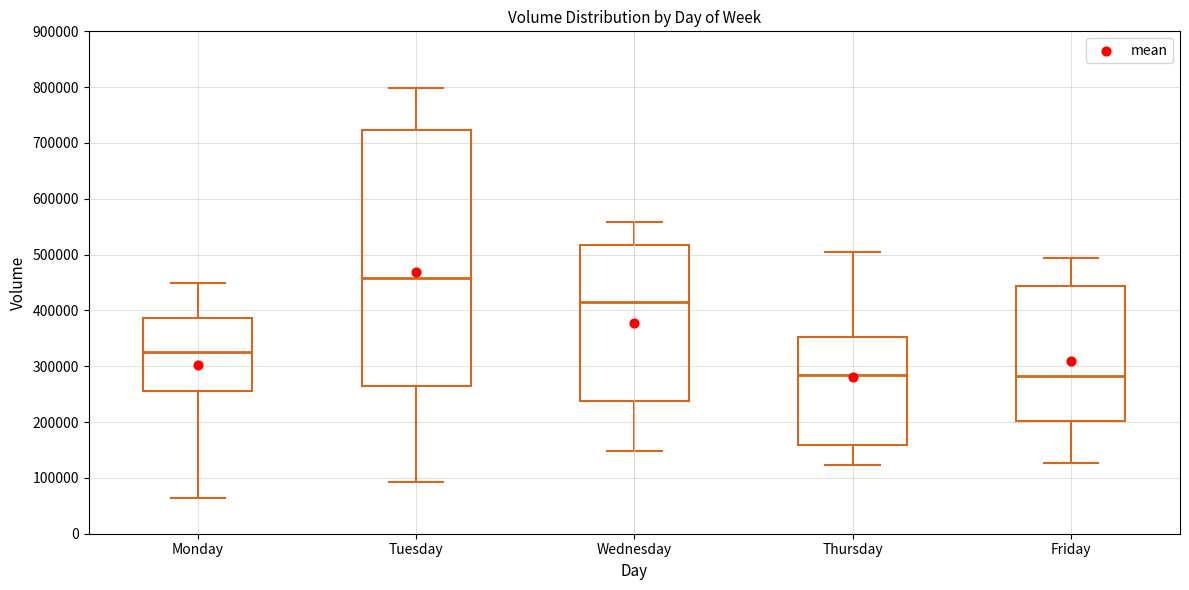

Reading left to right, transcribe this box plot: for each box, give where its median line is, the range the box spans, and where its two whiskers end, as read against the y-axis. The values are not printed on the chart, so give them approximately, as read against the axis.

Monday: median 320000, box 260000 to 390000, whiskers 60000 to 450000
Tuesday: median 460000, box 260000 to 720000, whiskers 90000 to 800000
Wednesday: median 420000, box 240000 to 520000, whiskers 150000 to 560000
Thursday: median 280000, box 160000 to 350000, whiskers 120000 to 500000
Friday: median 280000, box 200000 to 440000, whiskers 130000 to 490000